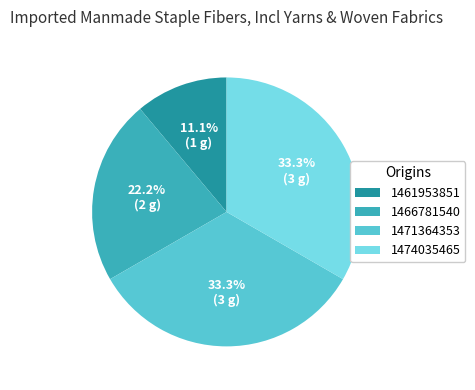

To the nearest percent, what portion does 1474035465 represent?

33%